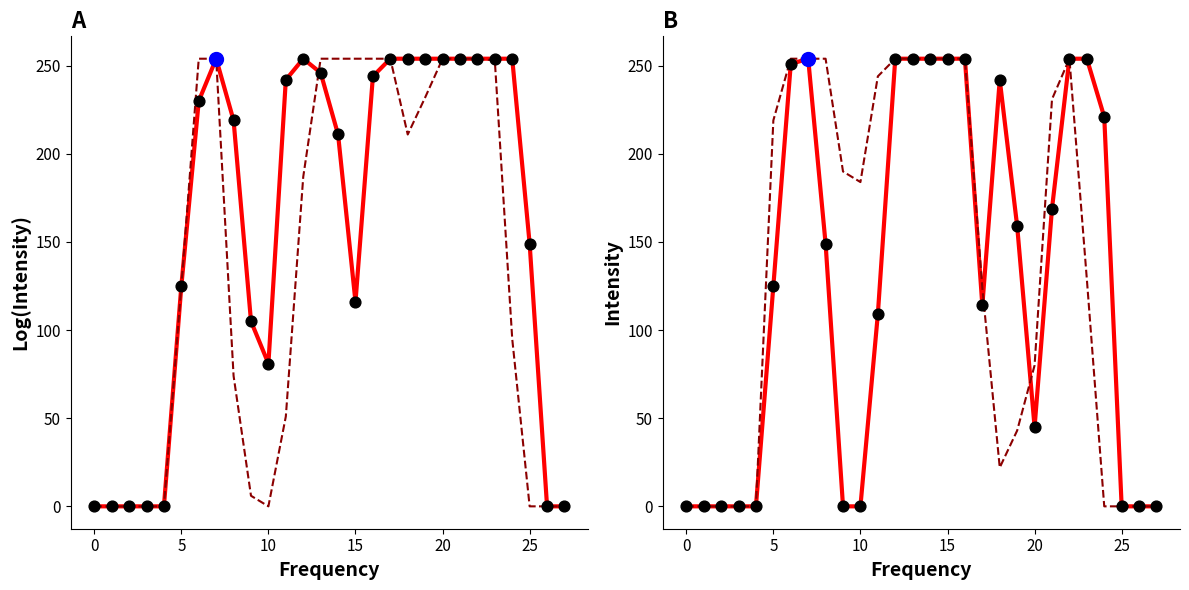

Which series reaches the minimum Y coordinate?

col_11